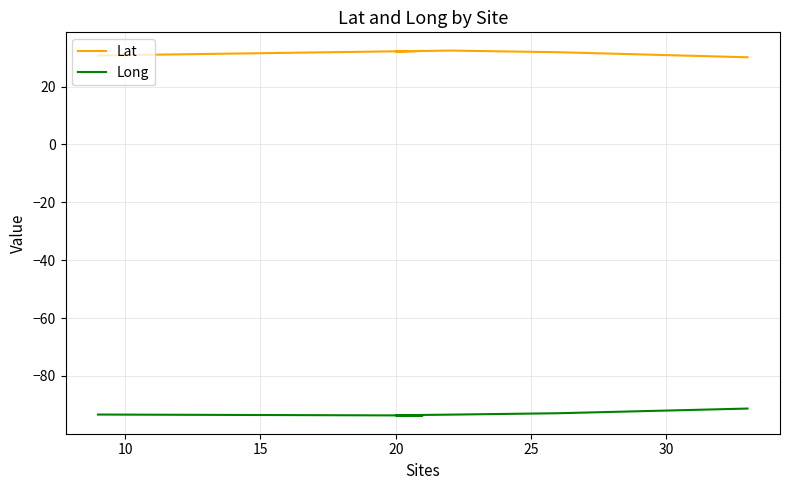

True or false: Lat and Long cross at least once.

False